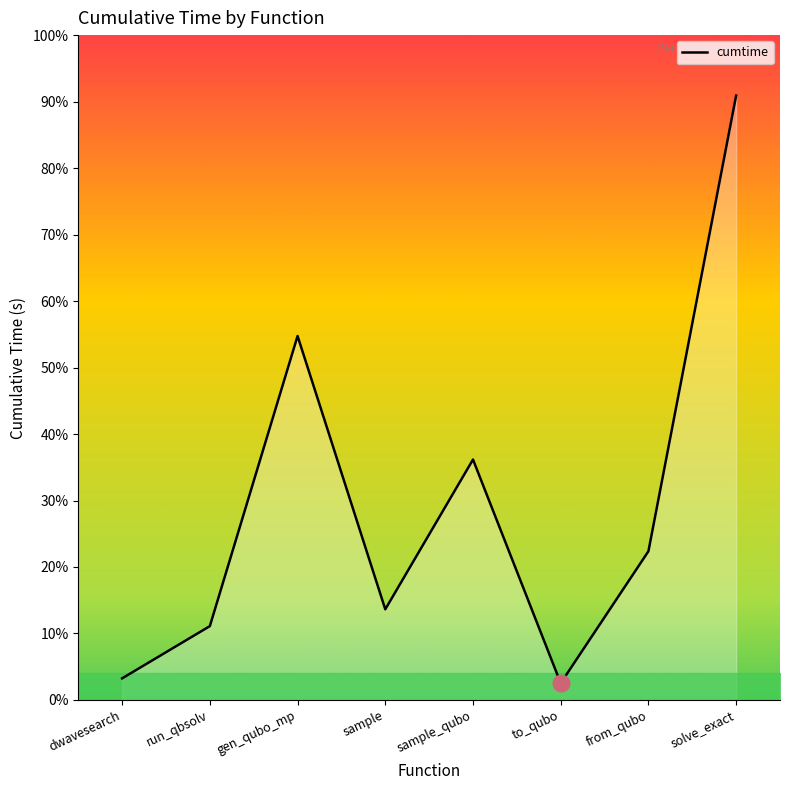

Does the chart display data point markers on the line(s)?

No